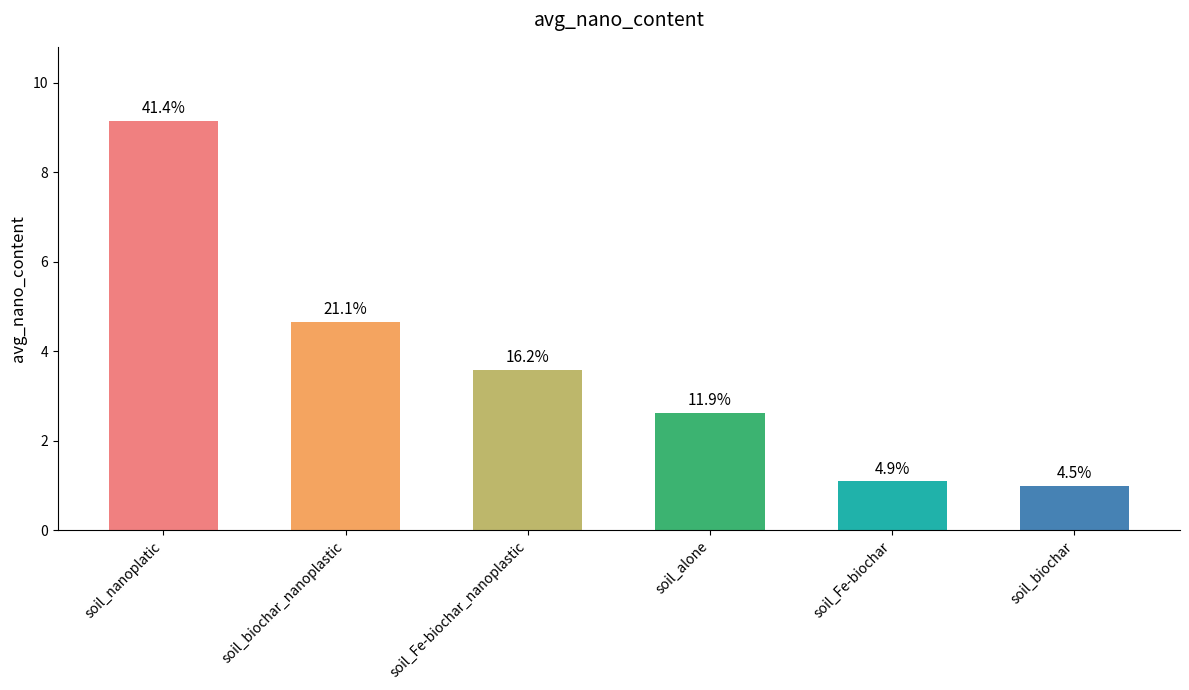

Are the bars horizontal?

No